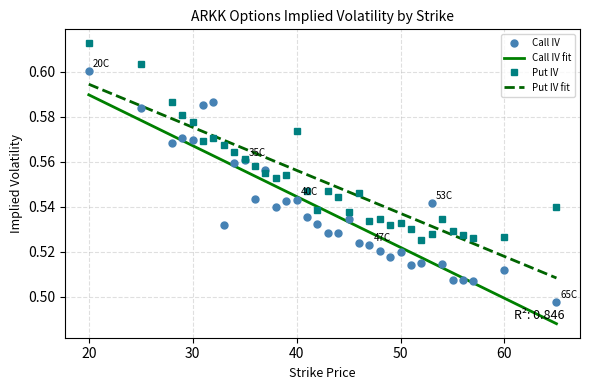

Count the number of categories in the chart.

34